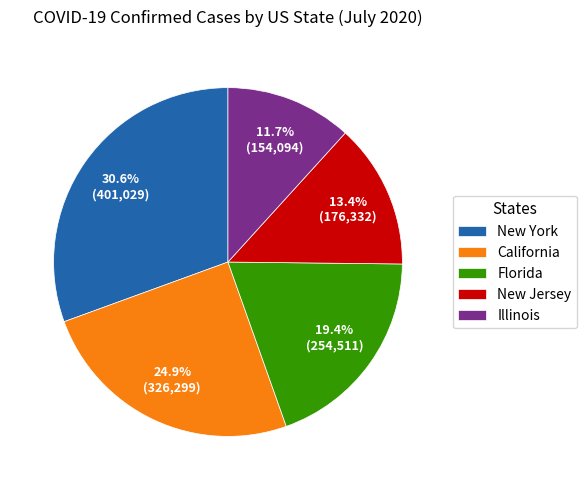

How many slices are in this pie chart?

5